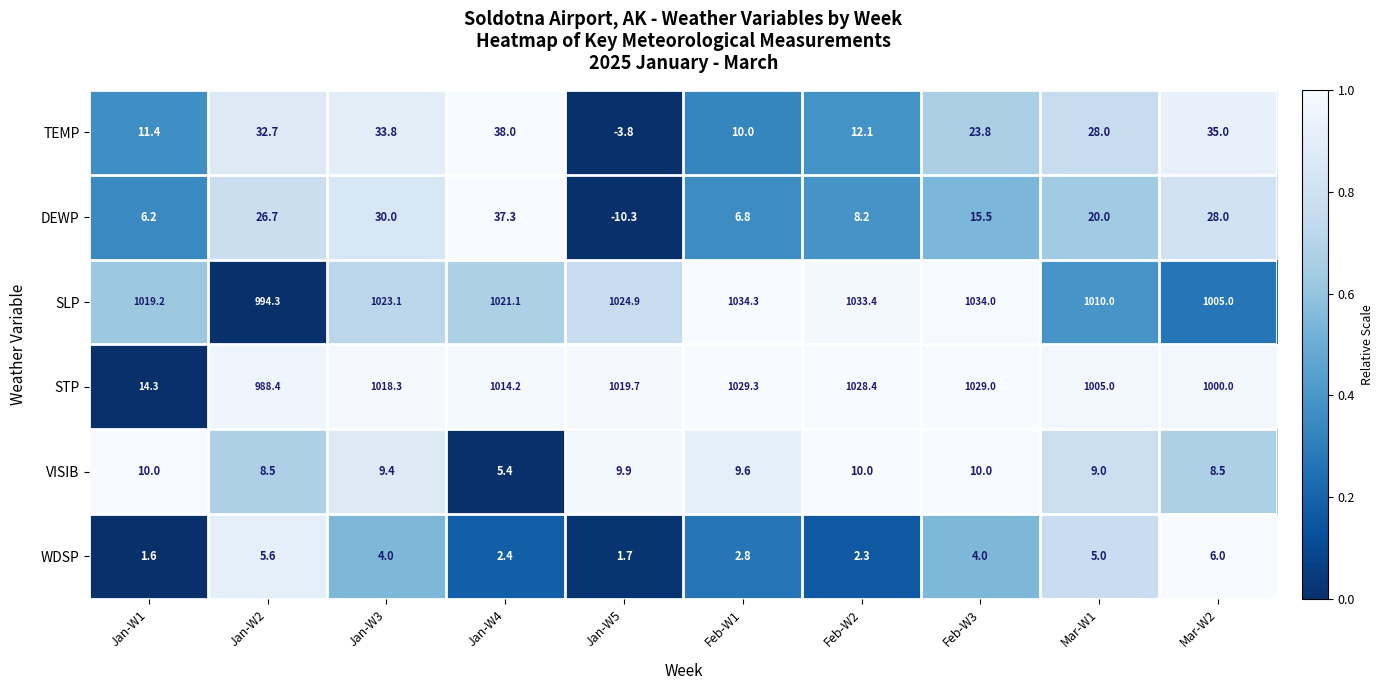

What is the average value of the TEMP series?

22.1